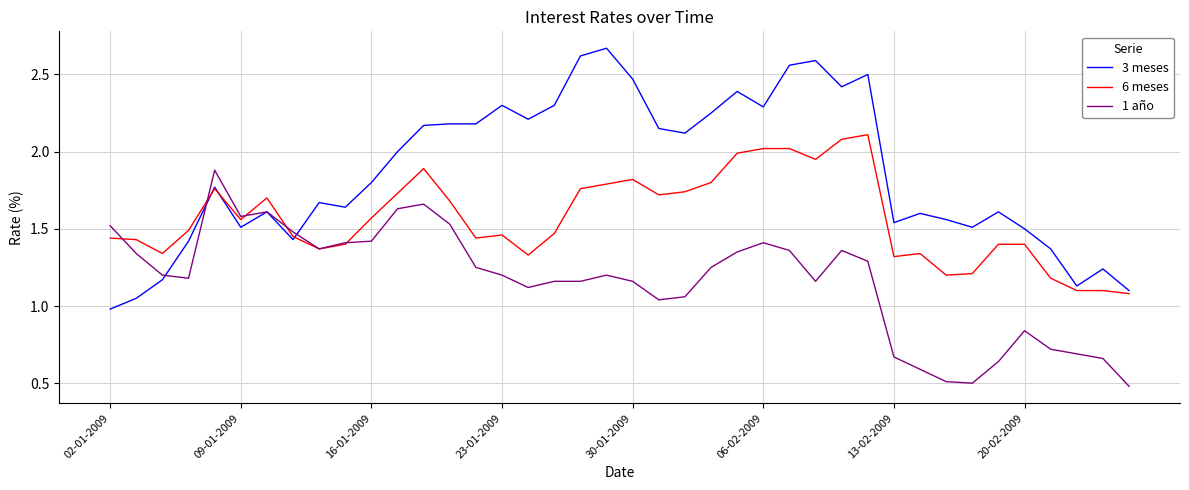

How many lines are shown in the chart?

3